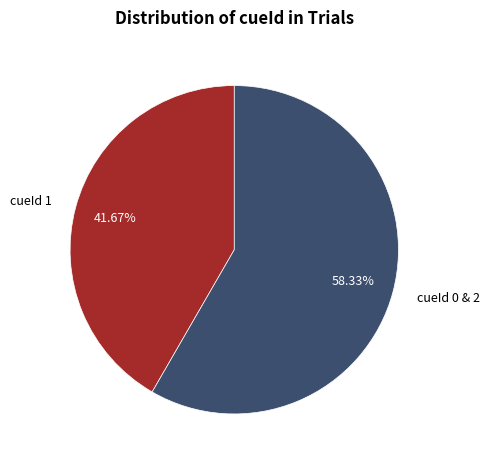

How many slices are in this pie chart?

2